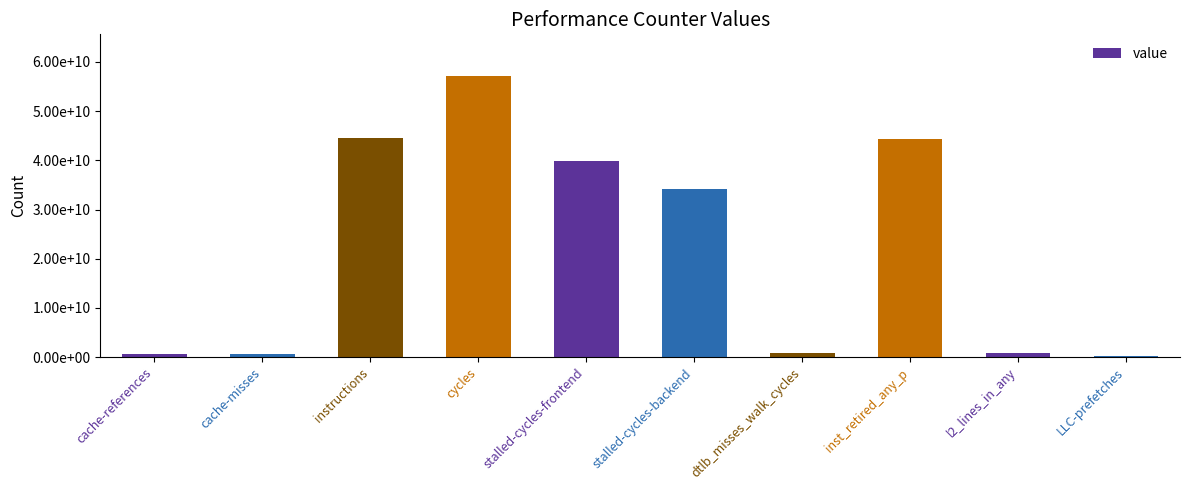

True or false: the data shows 73184303211 at inst_retired_any_p.

False